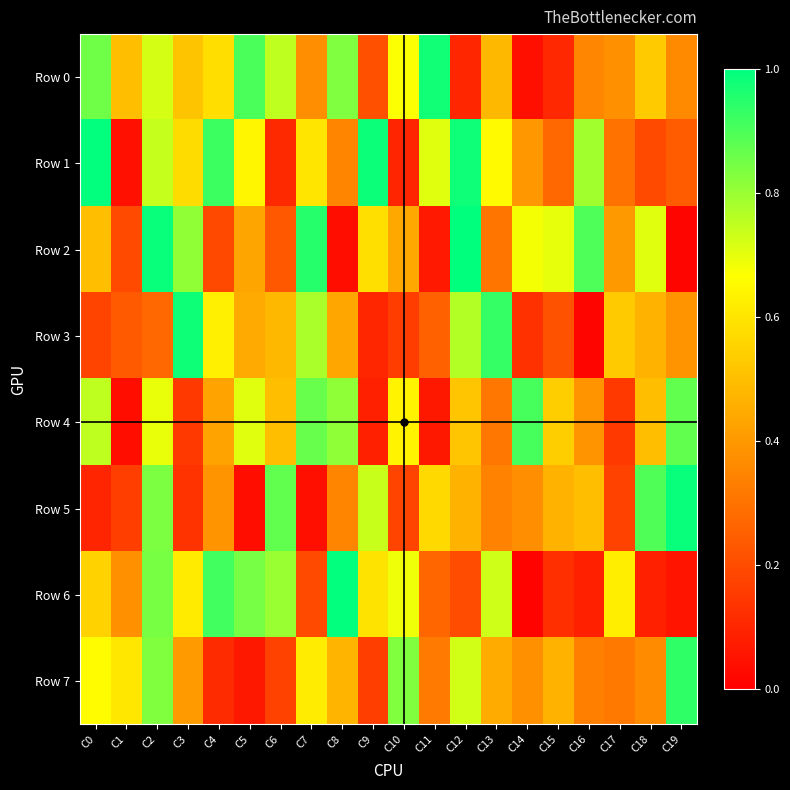

Reading left to right, list all the values displayed in this chart.

Row 0: C0=852592	C1=500979	C2=722548	C3=515370	C4=581369	C5=901056	C6=748088	C7=372159	C8=832829	C9=210261	C10=671043	C11=977834	C12=102706	C13=483583	C14=42908	C15=105665	C16=352312	C17=381609	C18=531987	C19=362520
Row 1: C0=994785	C1=43975	C2=740646	C3=576587	C4=920921	C5=642709	C6=109029	C7=600569	C8=348448	C9=984203	C10=99438	C11=706509	C12=978920	C13=655058	C14=398453	C15=270308	C16=788698	C17=300682	C18=193851	C19=242167
Row 2: C0=497398	C1=196420	C2=986667	C3=809966	C4=191436	C5=432819	C6=230888	C7=948105	C8=37300	C9=583260	C10=439856	C11=66441	C12=996795	C13=307443	C14=678949	C15=695971	C16=897521	C17=401605	C18=707221	C19=15125
Row 3: C0=178216	C1=237184	C2=274991	C3=980519	C4=625083	C5=446486	C6=484234	C7=775958	C8=434303	C9=102036	C10=161021	C11=254885	C12=766783	C13=930187	C14=129823	C15=215102	C16=14022	C17=529485	C18=467712	C19=387086
Row 4: C0=751897	C1=37232	C2=694628	C3=151225	C4=429359	C5=706556	C6=500480	C7=863749	C8=811983	C9=85970	C10=635610	C11=65379	C12=515857	C13=312575	C14=906724	C15=539201	C16=390186	C17=151320	C18=500873	C19=871394
Row 5: C0=98123	C1=163181	C2=837657	C3=135357	C4=387921	C5=39541	C6=871701	C7=41276	C8=347362	C9=739944	C10=179136	C11=568475	C12=469810	C13=342887	C14=375901	C15=467760	C16=500034	C17=173876	C18=895739	C19=989058
Row 6: C0=550294	C1=382670	C2=842168	C3=617133	C4=912360	C5=844597	C6=798188	C7=195917	C8=995758	C9=593967	C10=687866	C11=268348	C12=201041	C13=732107	C14=10783	C15=126389	C16=86053	C17=621659	C18=87762	C19=54152
Row 7: C0=658257	C1=604629	C2=831422	C3=407834	C4=113424	C5=65544	C6=174567	C7=618667	C8=474780	C9=165214	C10=831408	C11=321881	C12=725084	C13=447400	C14=380646	C15=469527	C16=334517	C17=315194	C18=366160	C19=935880